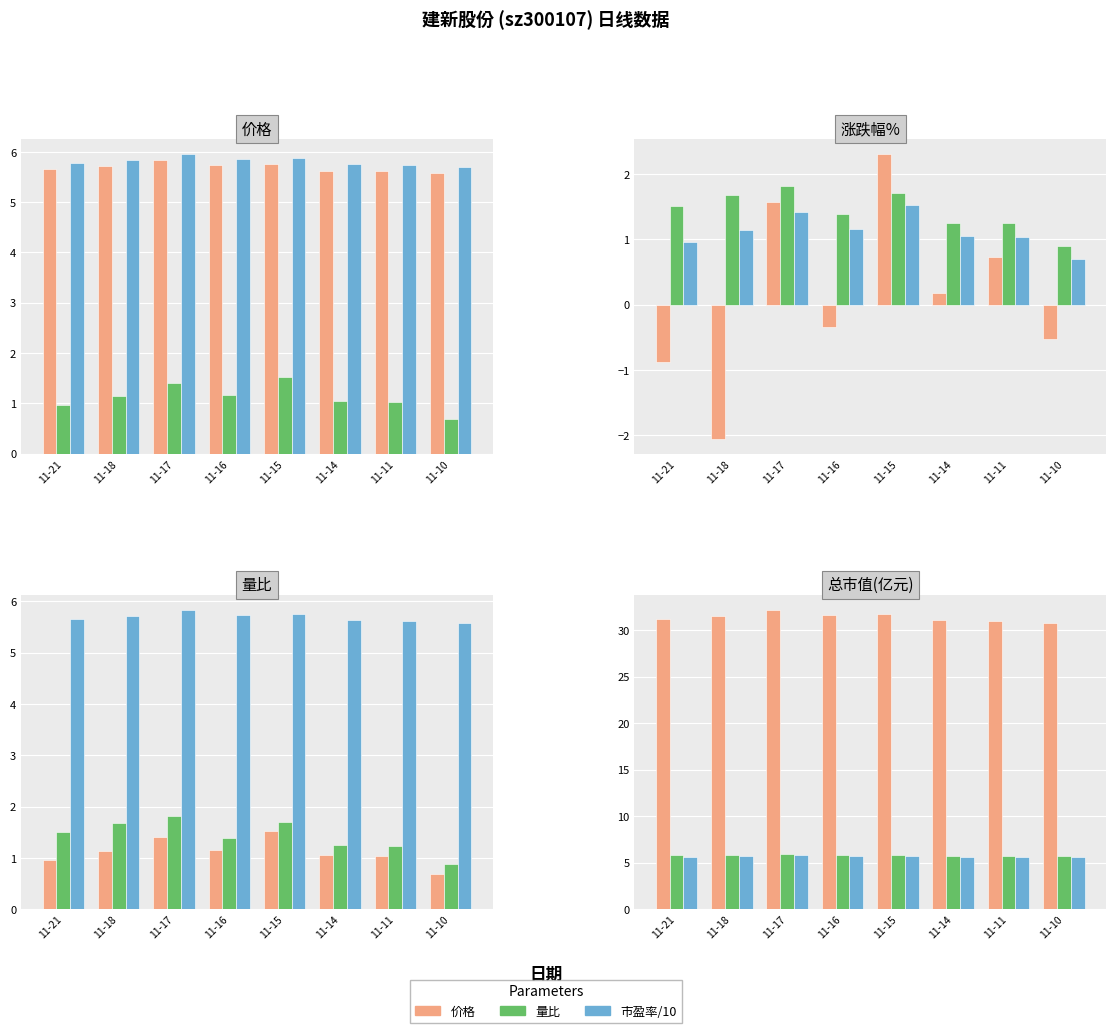

The value of 市盈率/10 at 11-15 is 5.9. True or false?

True